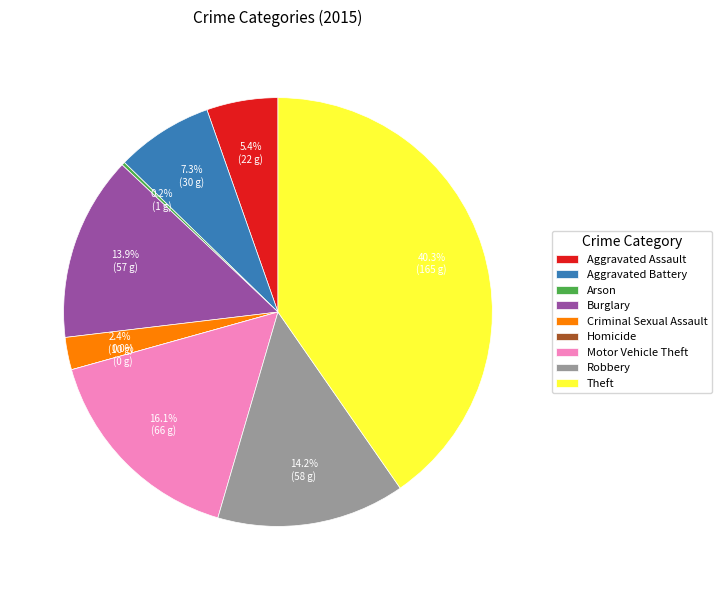

Count the number of slices in the pie.

9